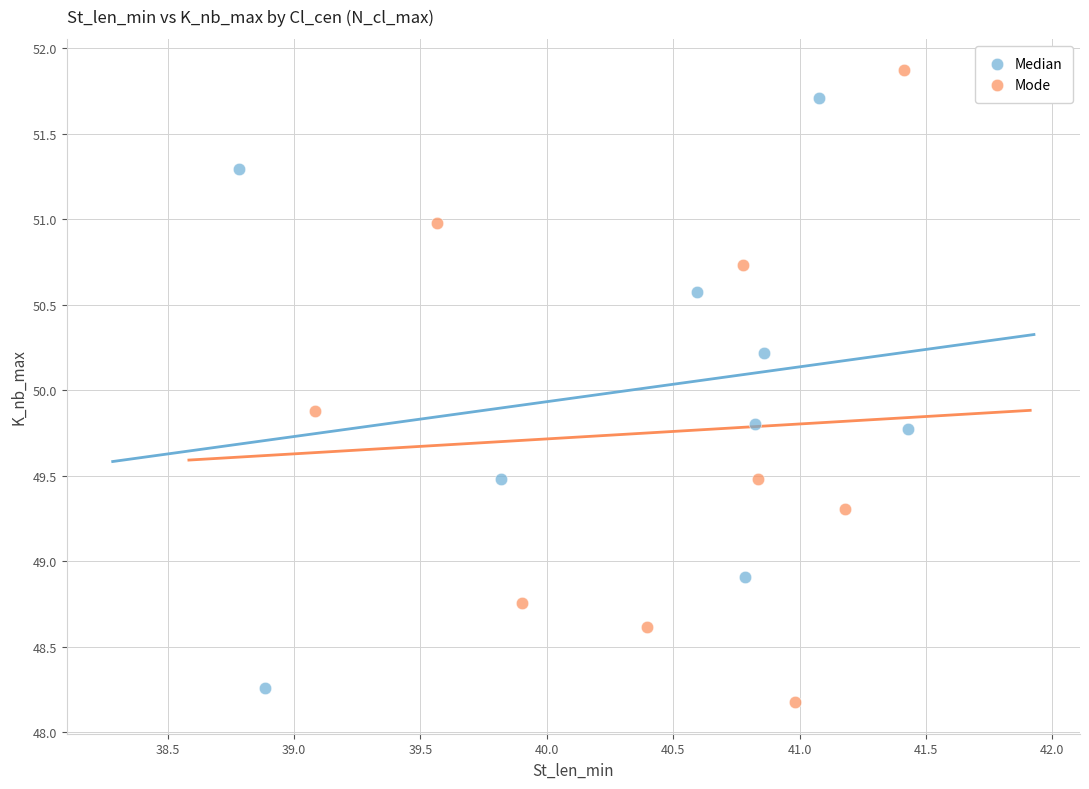

Which series has the largest Y range (max minus min)?

Mode